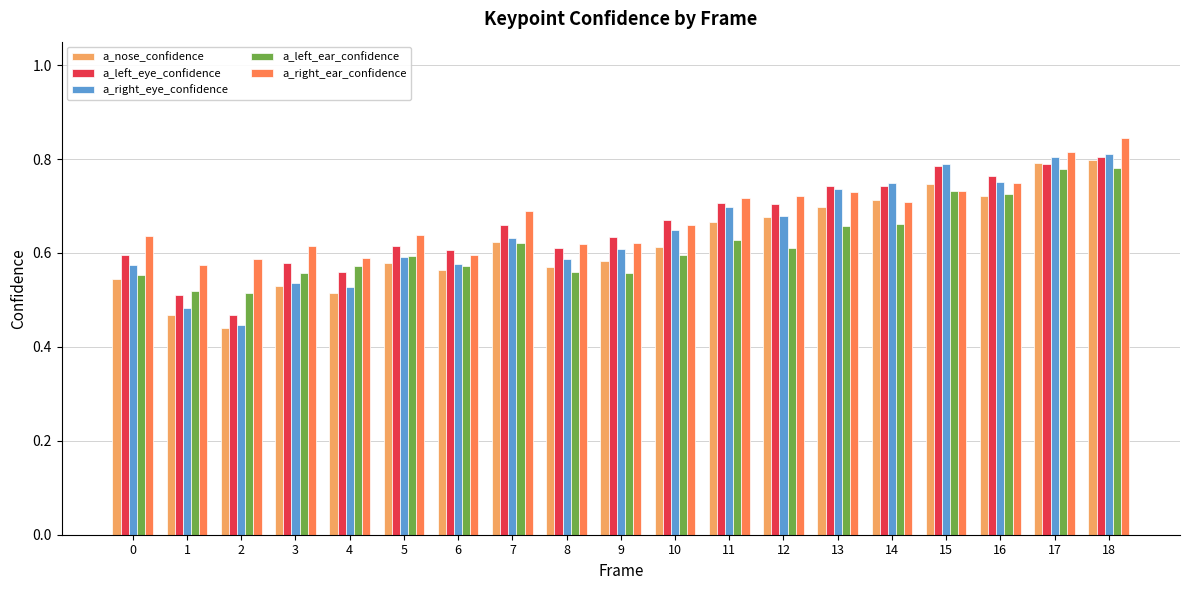

How many a_left_ear_confidence values are between 0 and 1?

19